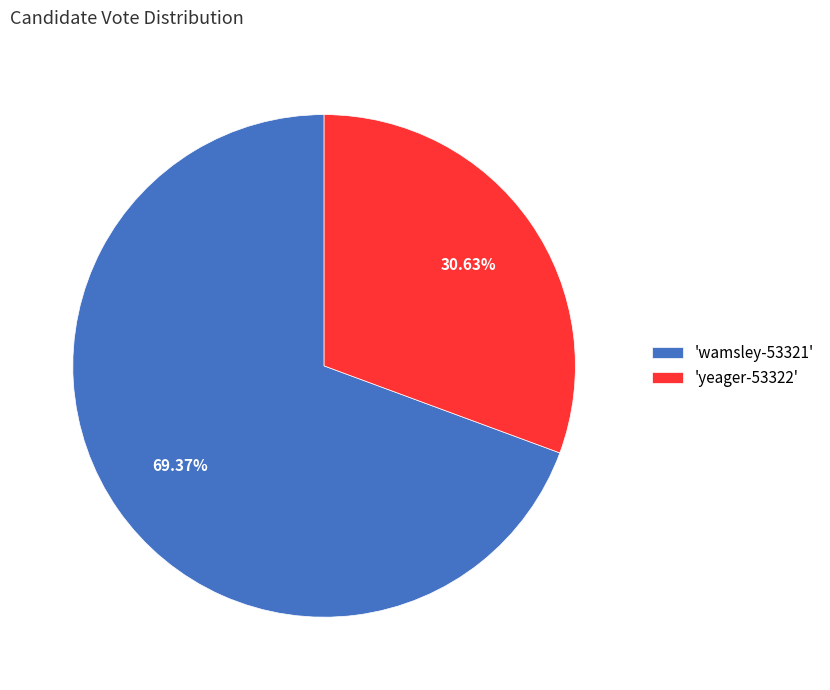

Which has a higher value, 'wamsley-53321' or 'yeager-53322'?

'wamsley-53321'